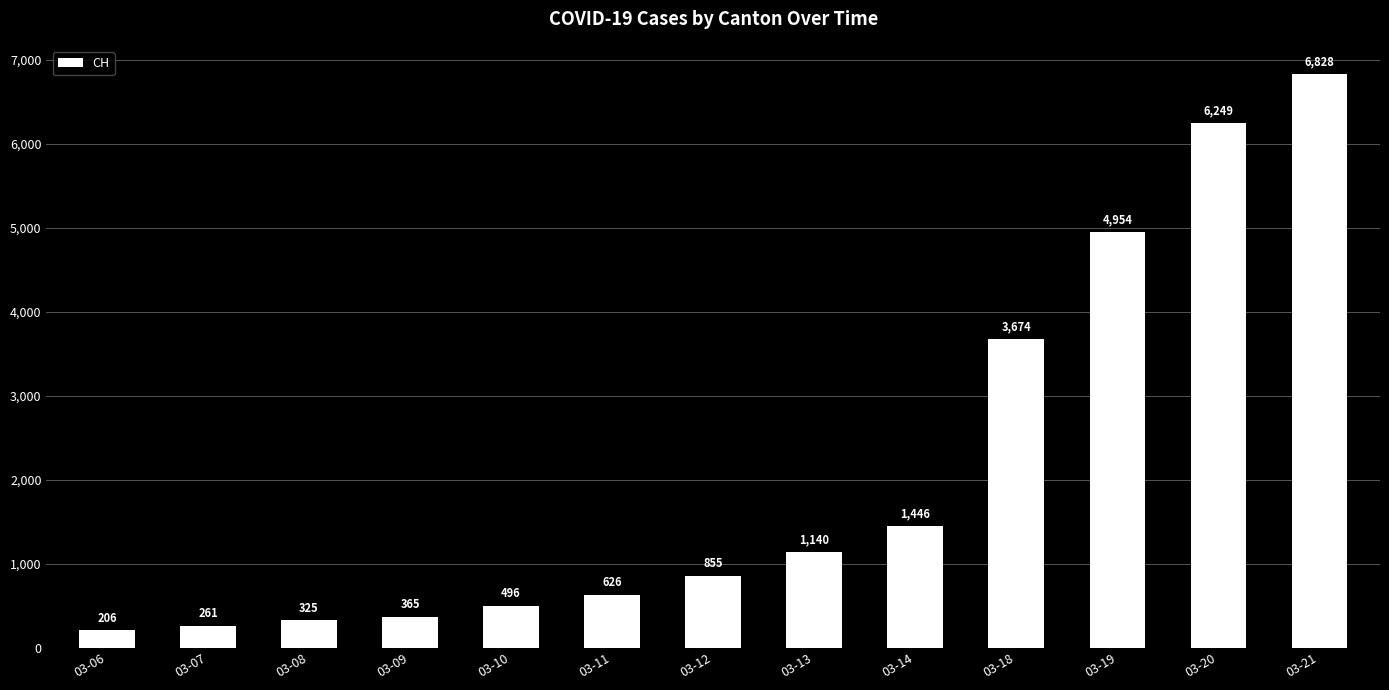

Count the number of categories in the chart.

13